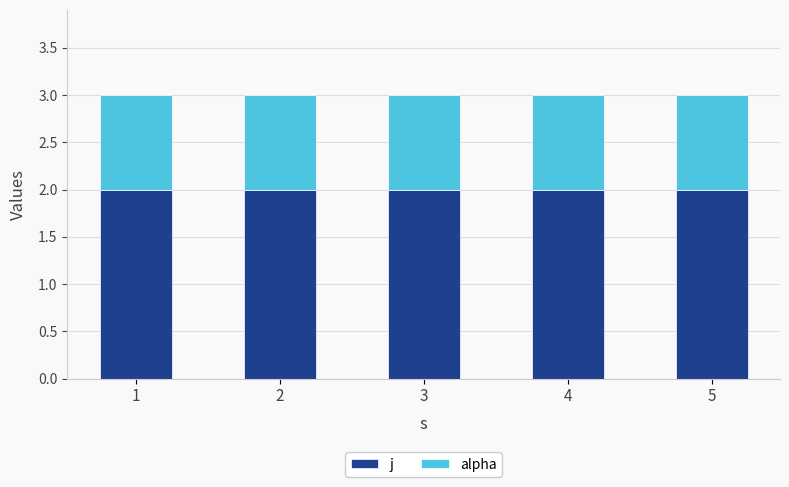

Is it true that j equals 2 at 5?

True